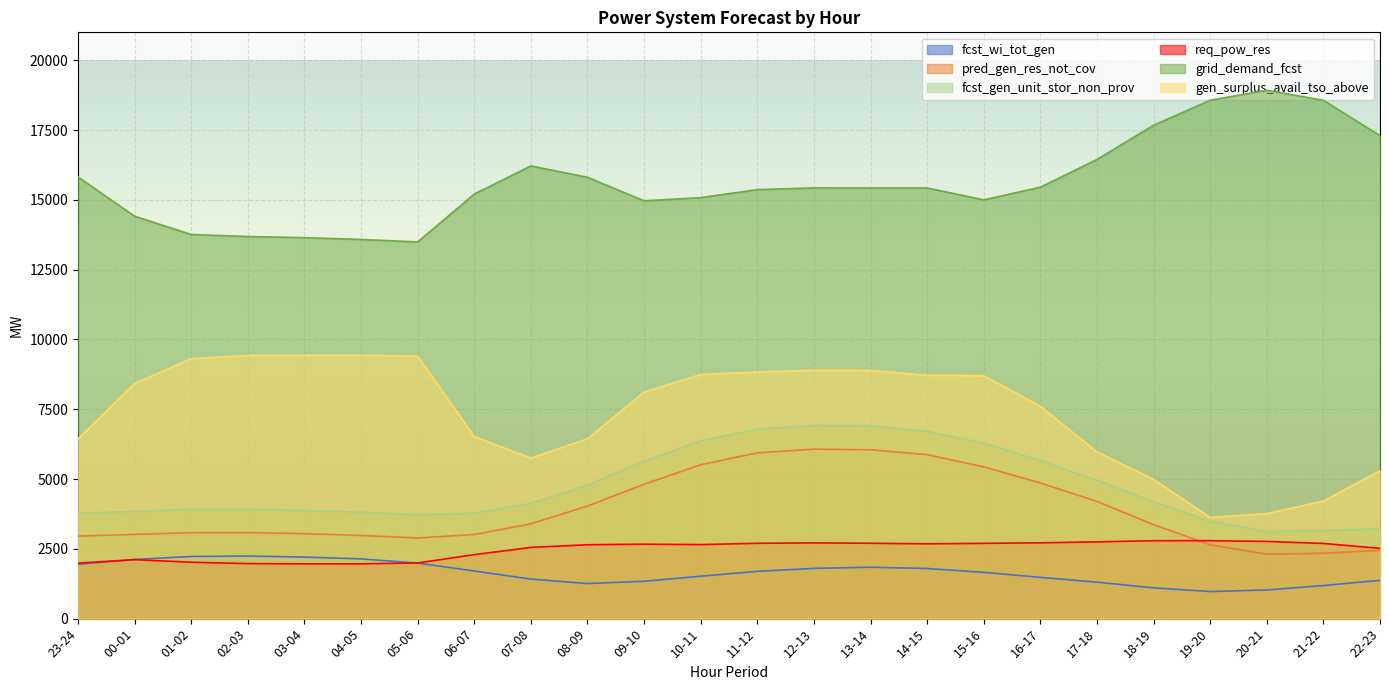

Rank the series at 17-18 from lowest to highest value.

fcst_wi_tot_gen, req_pow_res, pred_gen_res_not_cov, fcst_gen_unit_stor_non_prov, gen_surplus_avail_tso_above, grid_demand_fcst